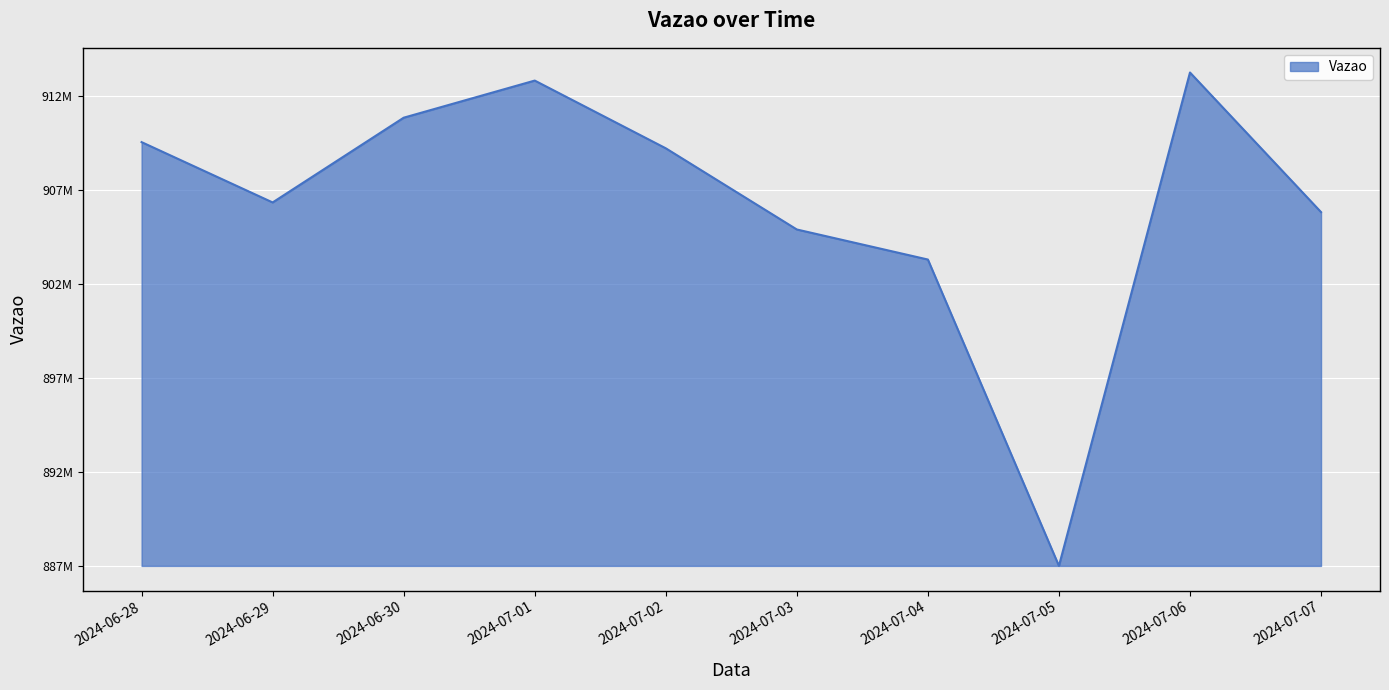

What is the label of the 7th point from the left?

2024-07-04